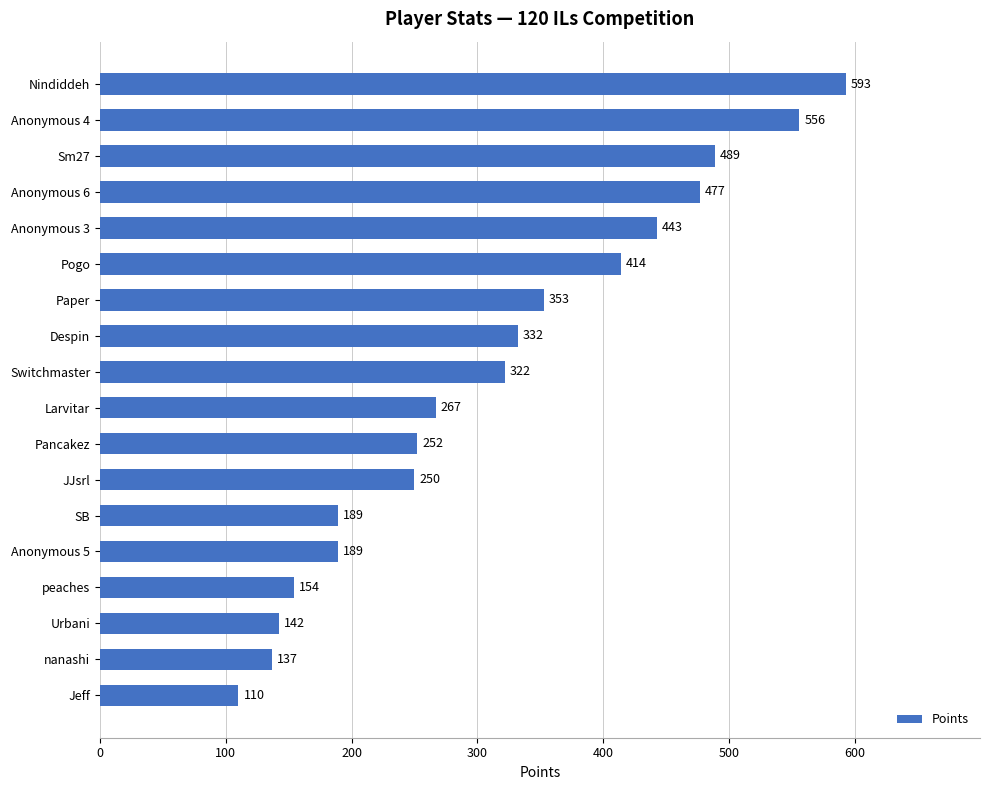

What is the change in value from peaches to Pogo?

+260